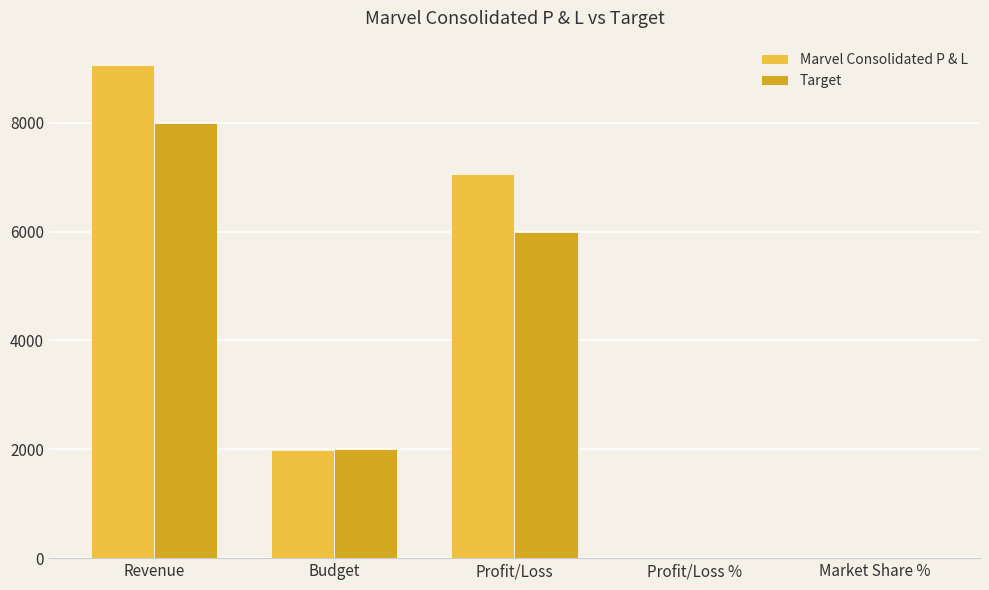

What is the highest value of the Target series?

8000.0